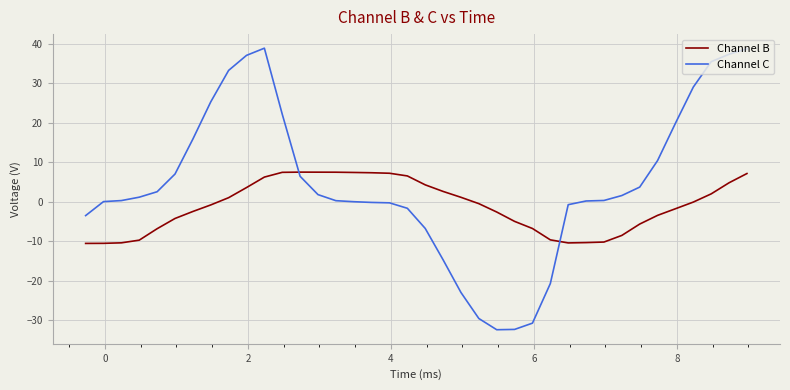

True or false: Channel B and Channel C cross at least once.

True